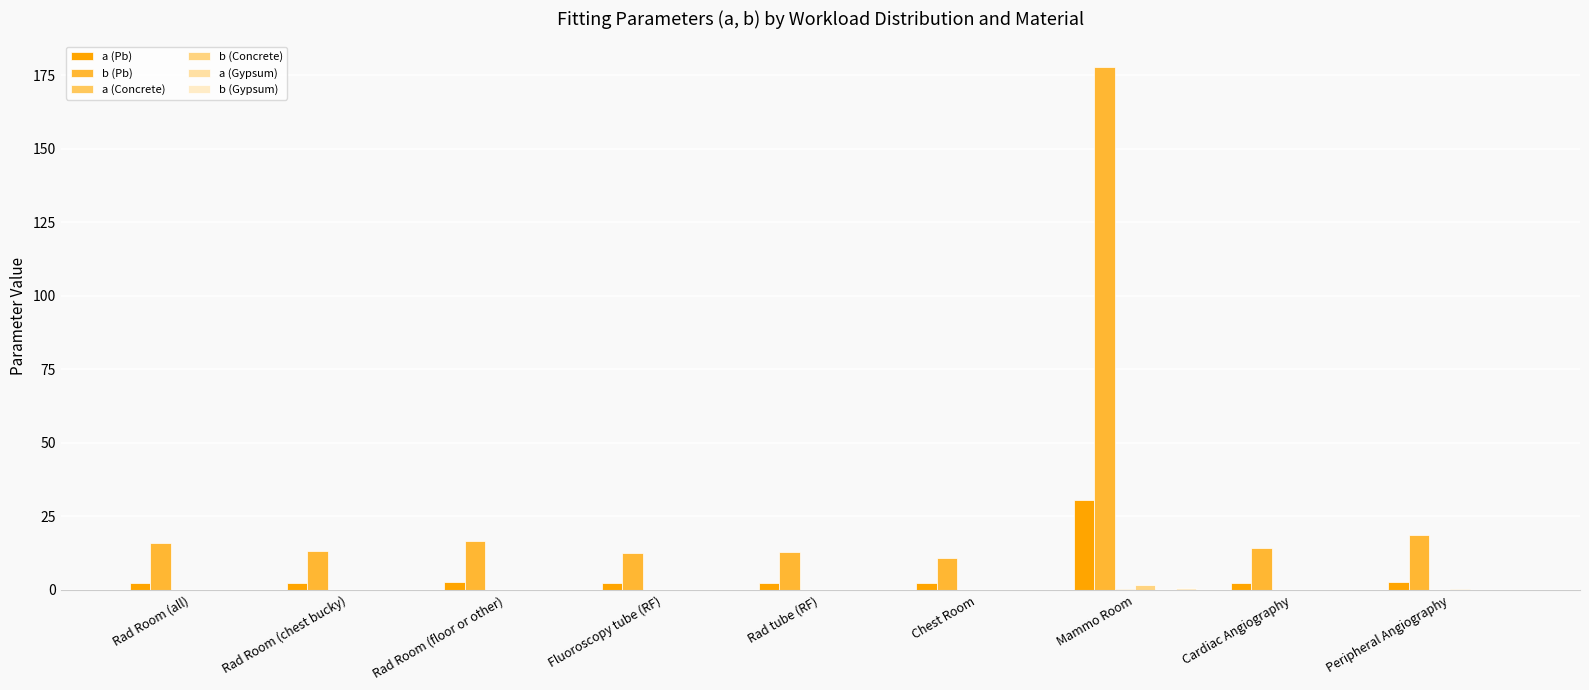

What is the label of the 4th bar from the right?

Chest Room